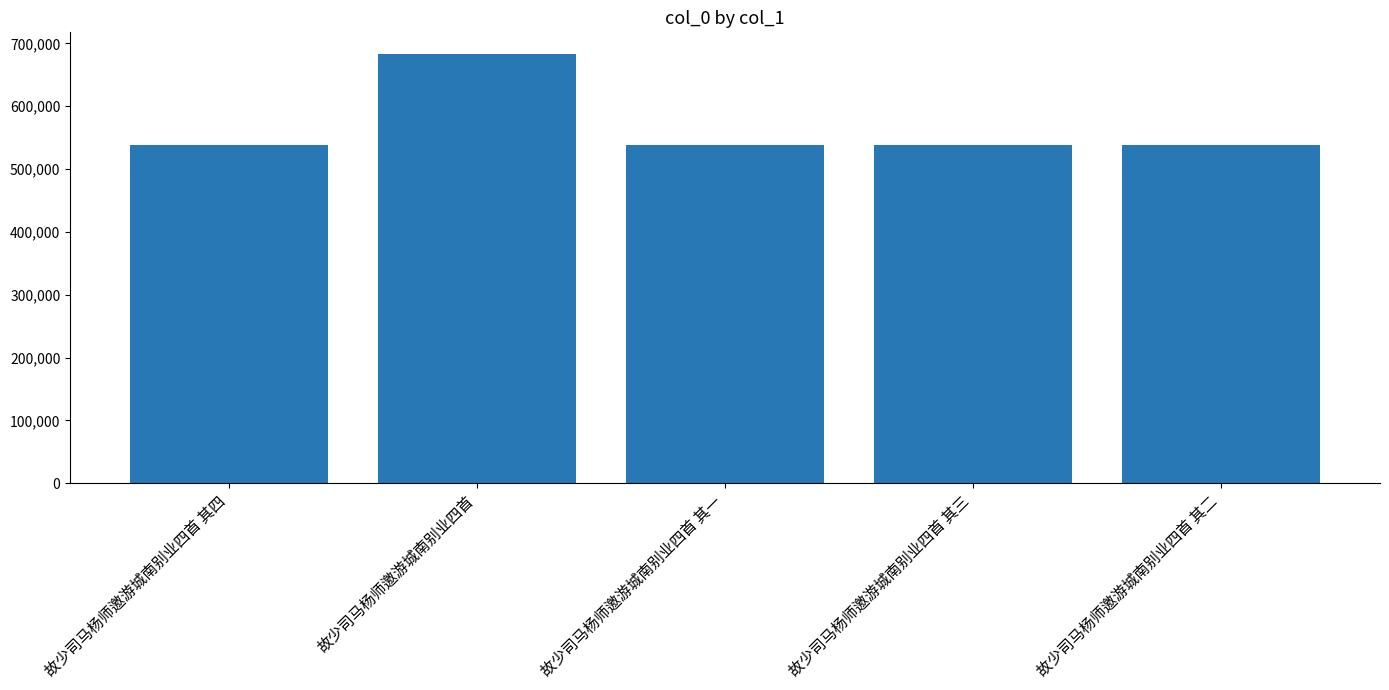

Count the number of data series in this chart.

1